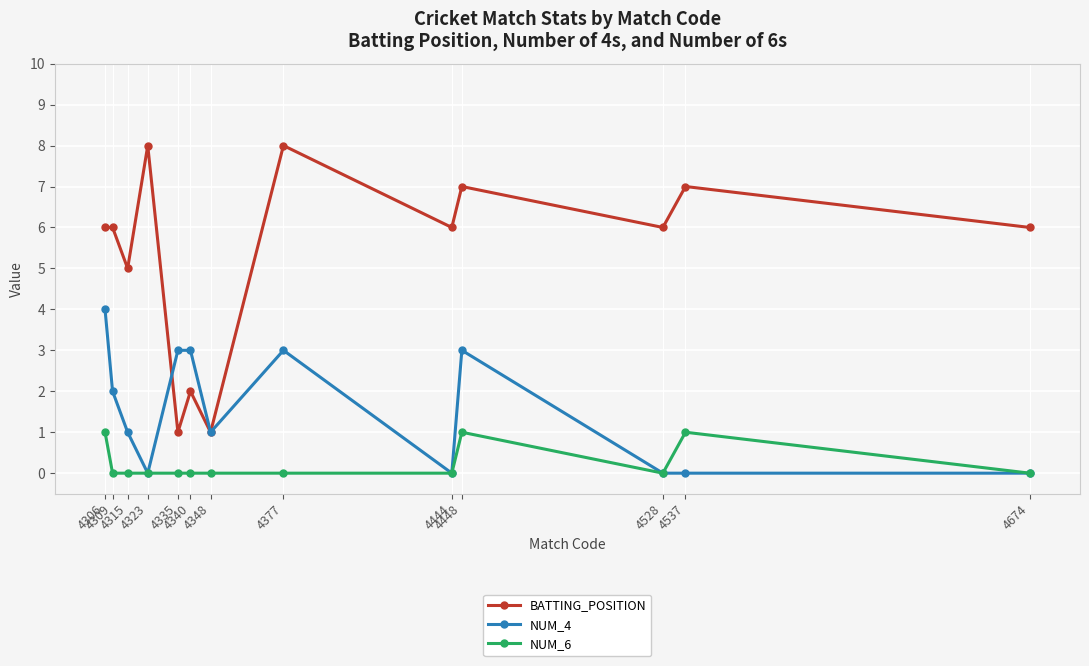

True or false: NUM_6 and BATTING_POSITION cross at least once.

False